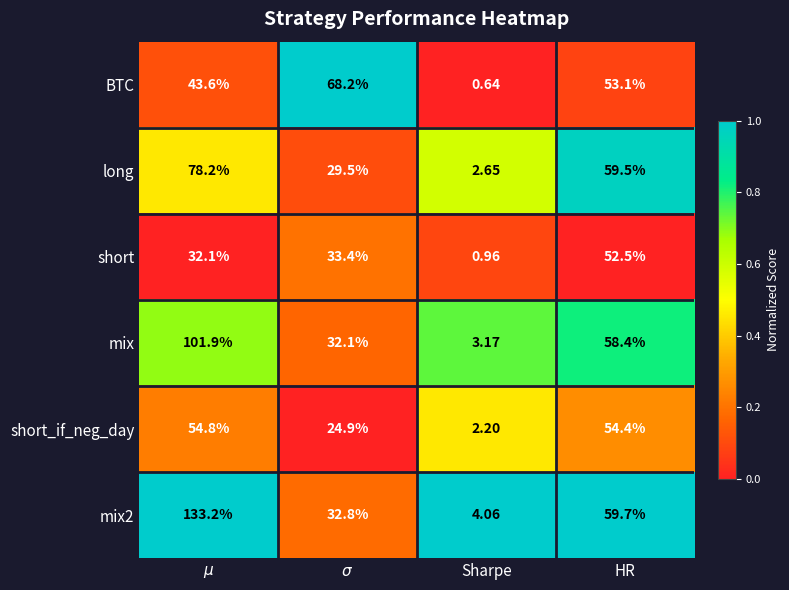

What is the spread (max minus min) of values at Sharpe?

3.4